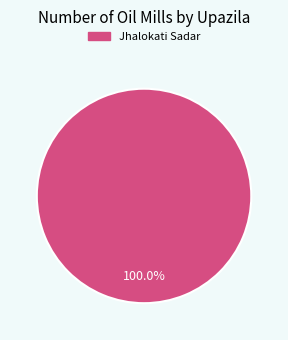

Is there any slice that represents more than half of the pie?

Yes